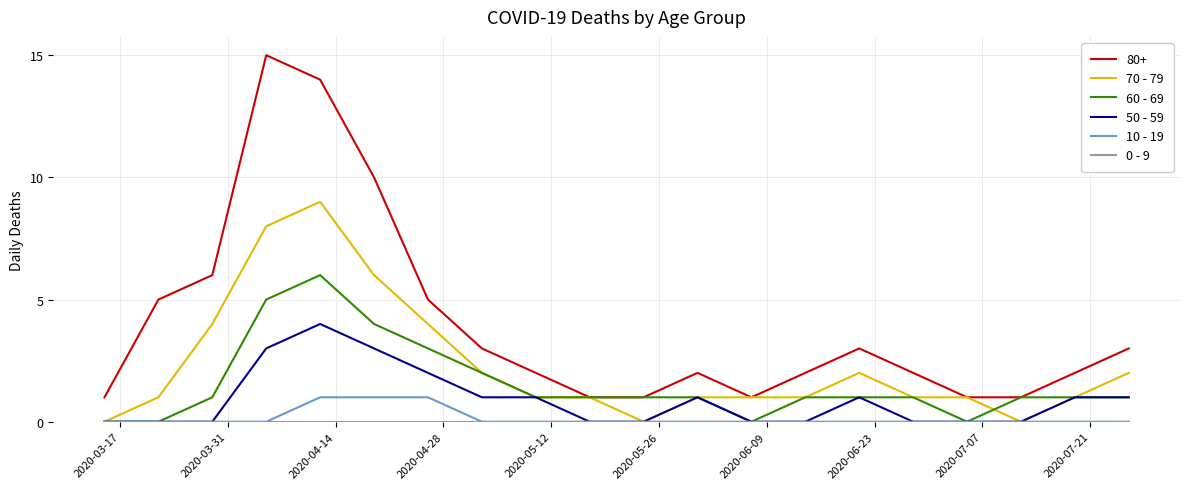

Is this an area chart (filled region under the line)?

No